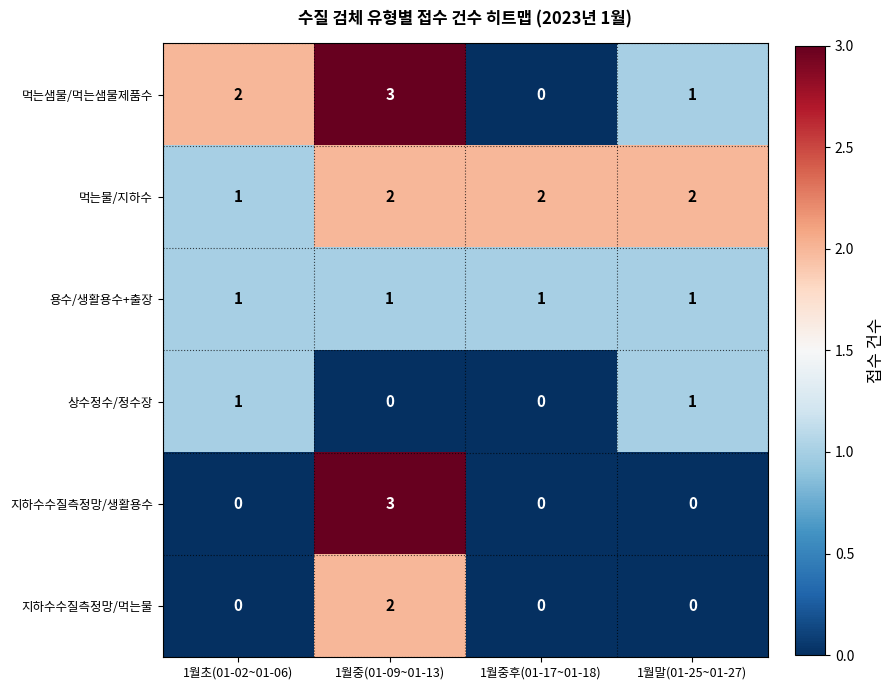

Reading right to left, extract all data points from this chart.

먹는샘물/먹는샘물제품수: 1월말(01-25~01-27)=1	1월중후(01-17~01-18)=0	1월중(01-09~01-13)=3	1월초(01-02~01-06)=2
먹는물/지하수: 1월말(01-25~01-27)=2	1월중후(01-17~01-18)=2	1월중(01-09~01-13)=2	1월초(01-02~01-06)=1
용수/생활용수+출장: 1월말(01-25~01-27)=1	1월중후(01-17~01-18)=1	1월중(01-09~01-13)=1	1월초(01-02~01-06)=1
상수정수/정수장: 1월말(01-25~01-27)=1	1월중후(01-17~01-18)=0	1월중(01-09~01-13)=0	1월초(01-02~01-06)=1
지하수수질측정망/생활용수: 1월말(01-25~01-27)=0	1월중후(01-17~01-18)=0	1월중(01-09~01-13)=3	1월초(01-02~01-06)=0
지하수수질측정망/먹는물: 1월말(01-25~01-27)=0	1월중후(01-17~01-18)=0	1월중(01-09~01-13)=2	1월초(01-02~01-06)=0